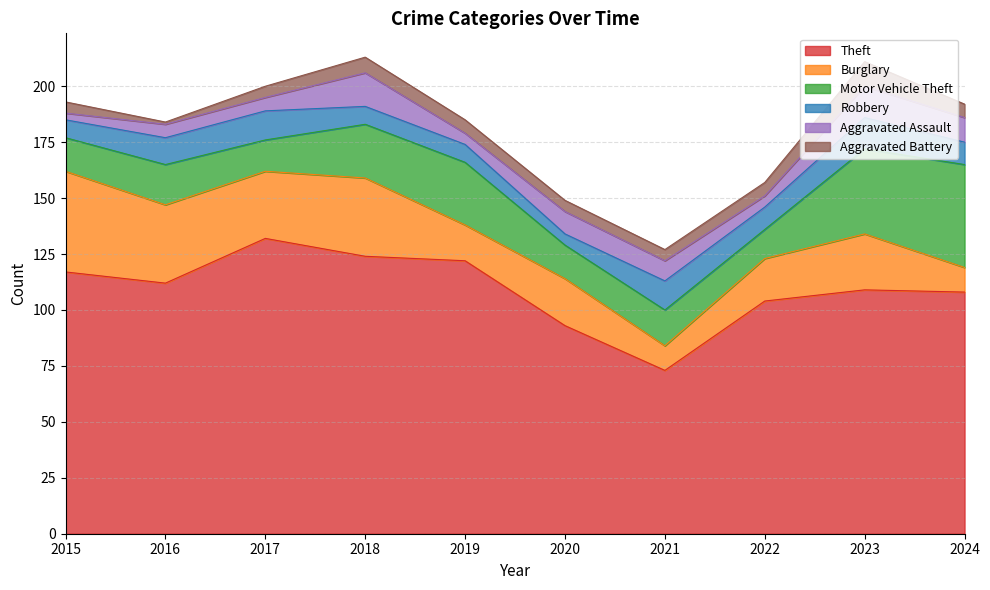

What is the difference between the maximum and minimum values in the Motor Vehicle Theft series?

33